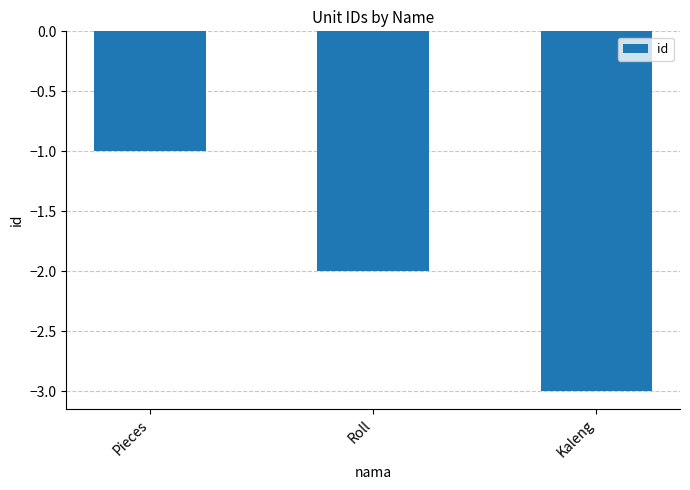

List the labels in order of value, smallest first.

Kaleng, Roll, Pieces